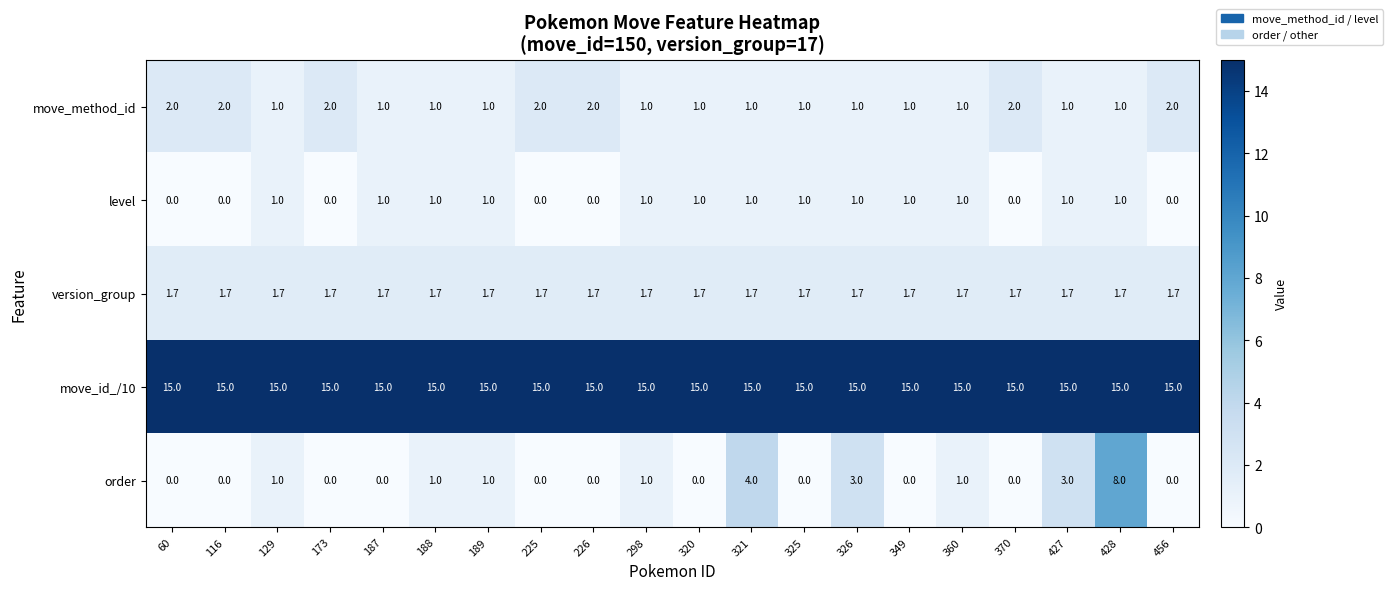

List the series in order of their peak value, lowest first.

level, version_group, move_method_id, order, move_id_/10